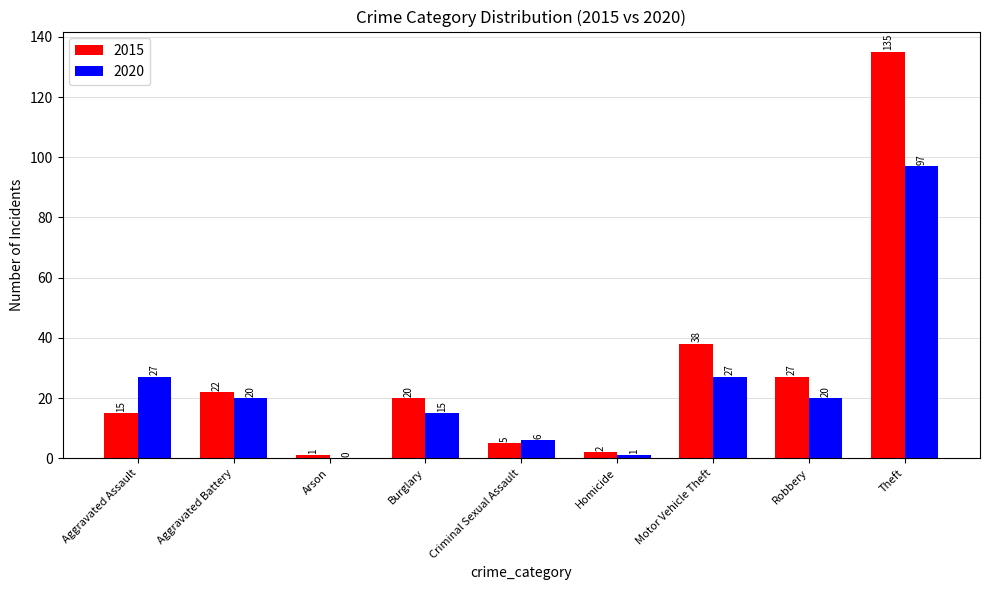

Where does the 2020 series first go above 20?

Aggravated Assault